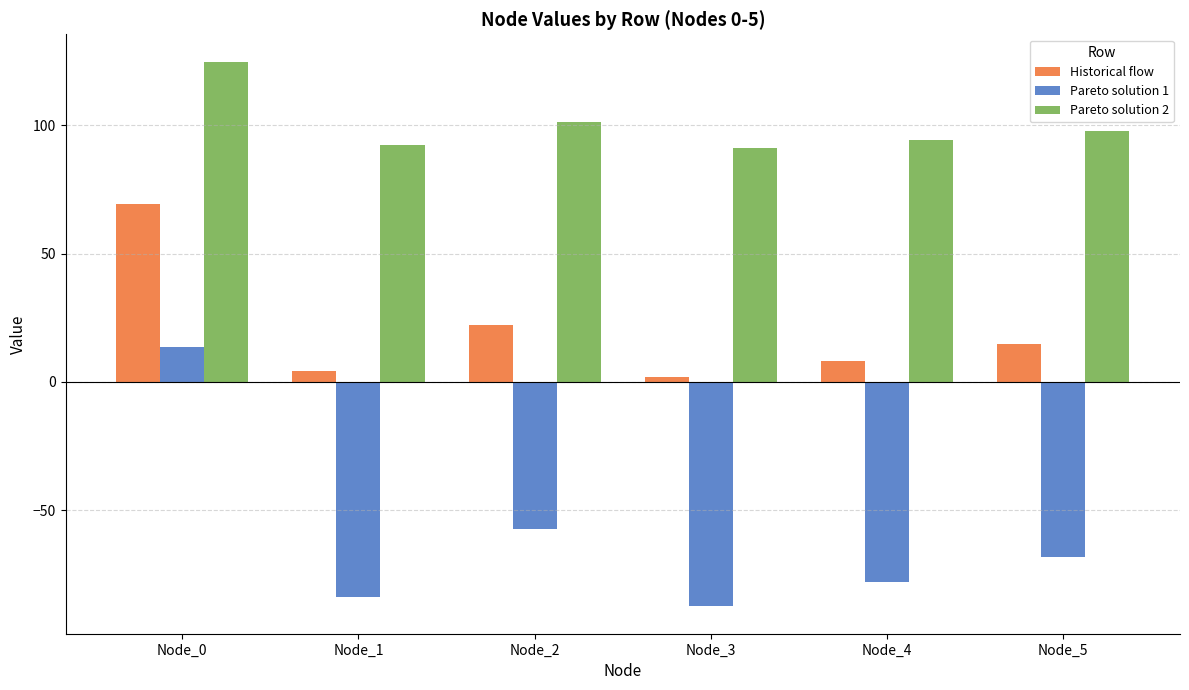

What is the difference between the maximum and minimum values in the Historical flow series?

67.3